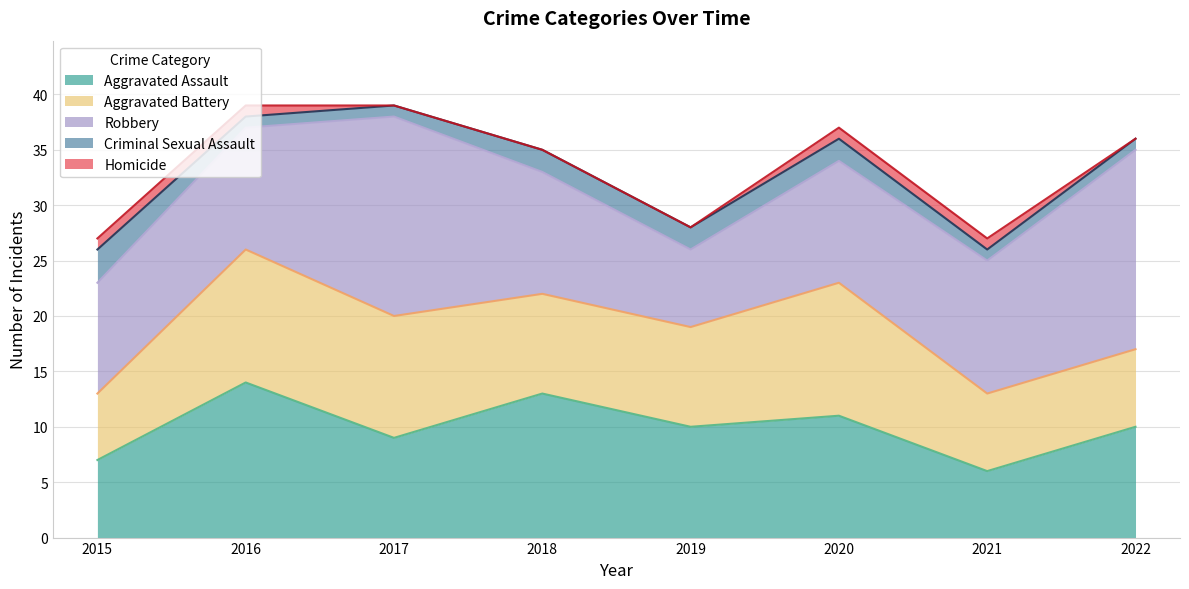

Reading left to right, what are all the values shown in this chart?

Aggravated Assault: 7	14	9	13	10	11	6	10
Aggravated Battery: 6	12	11	9	9	12	7	7
Robbery: 10	11	18	11	7	11	12	18
Criminal Sexual Assault: 3	1	1	2	2	2	1	1
Homicide: 1	1	0	0	0	1	1	0